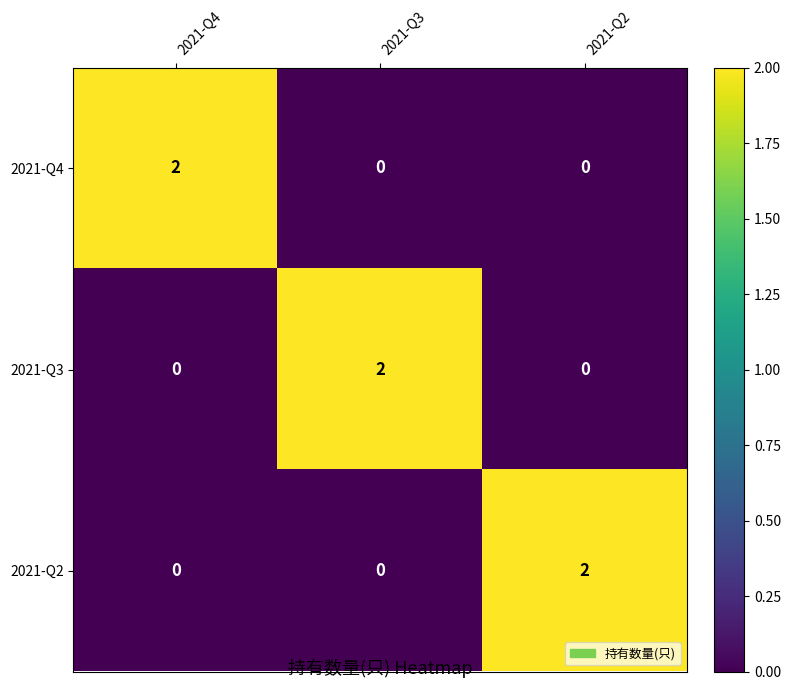

True or false: 2021-Q4 has a value of 0 at 2021-Q2.

True